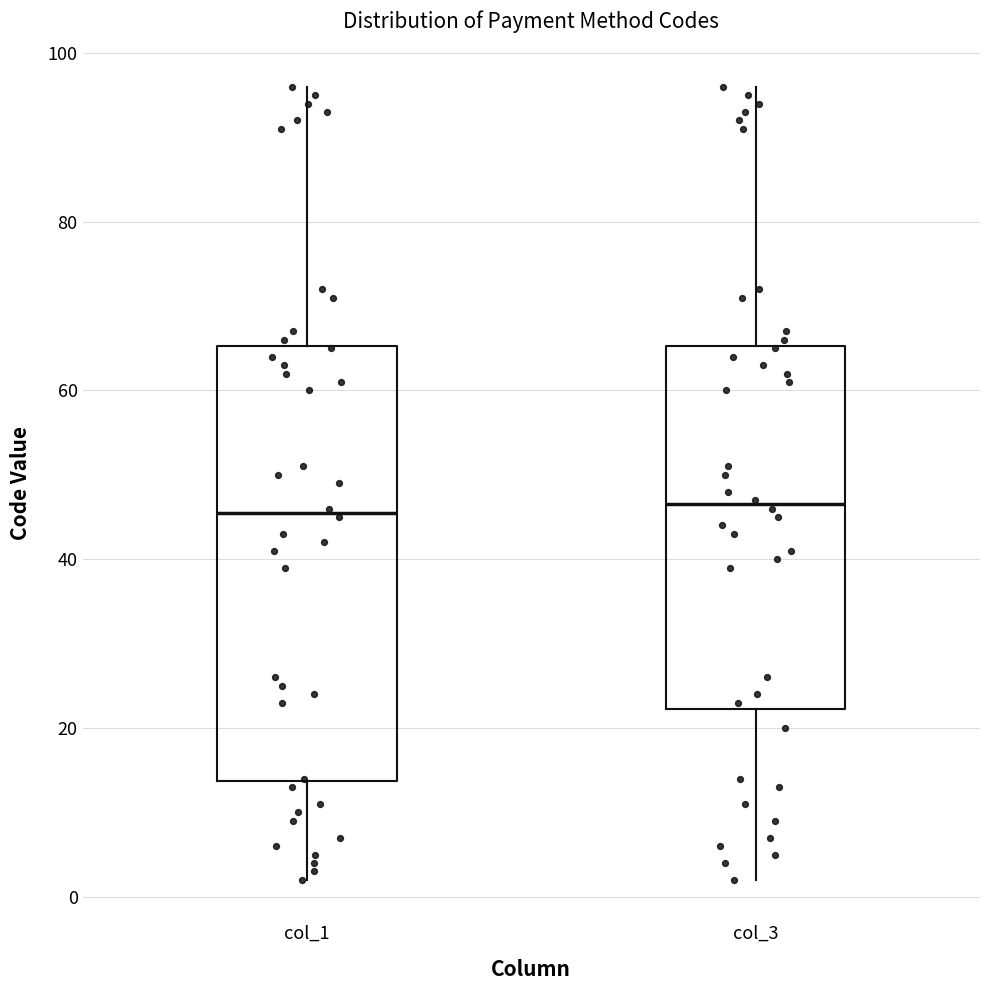

Where does the upper whisker of the box for col_3 end on the y-axis? The values are not printed on the chart, so give them approximately, as read against the axis.

96